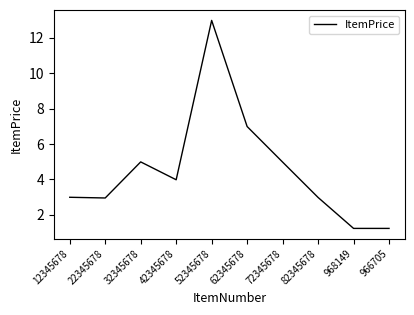

Reading left to right, what are all the values shown in this chart?

3.0	3.0	5.0	4.0	13.0	7.0	5.0	3.0	1.2	1.2